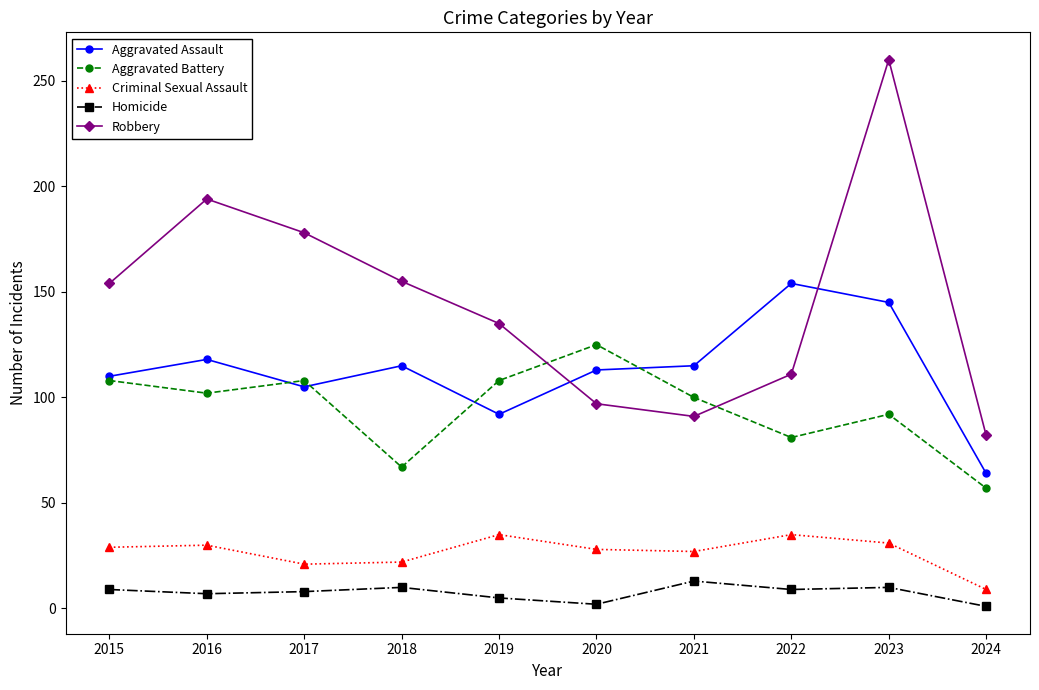

The value of Criminal Sexual Assault at 2023 is 31. True or false?

True